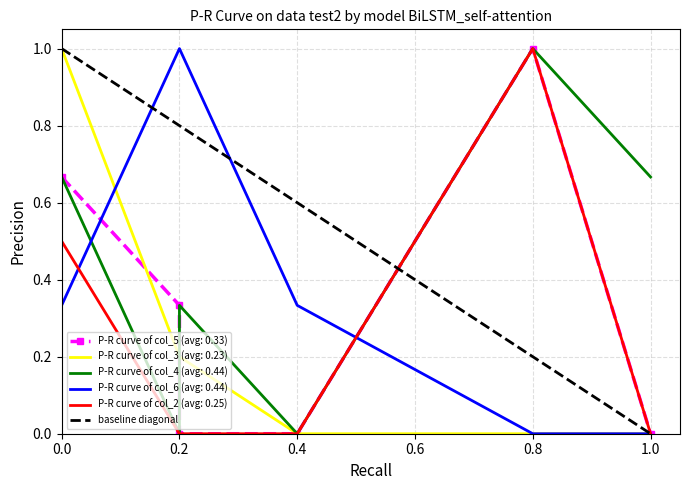

Read the value at 0.0.

1